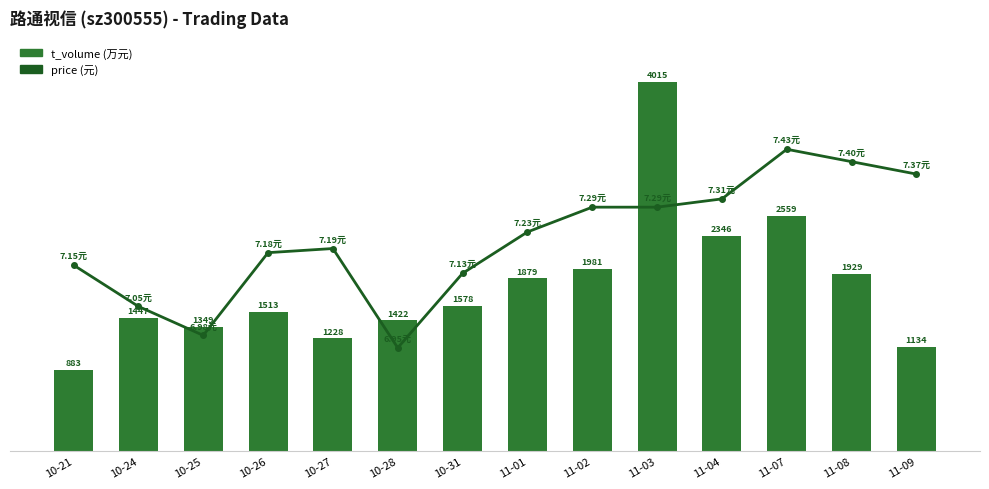

Which label corresponds to the largest value in the chart?

11-03